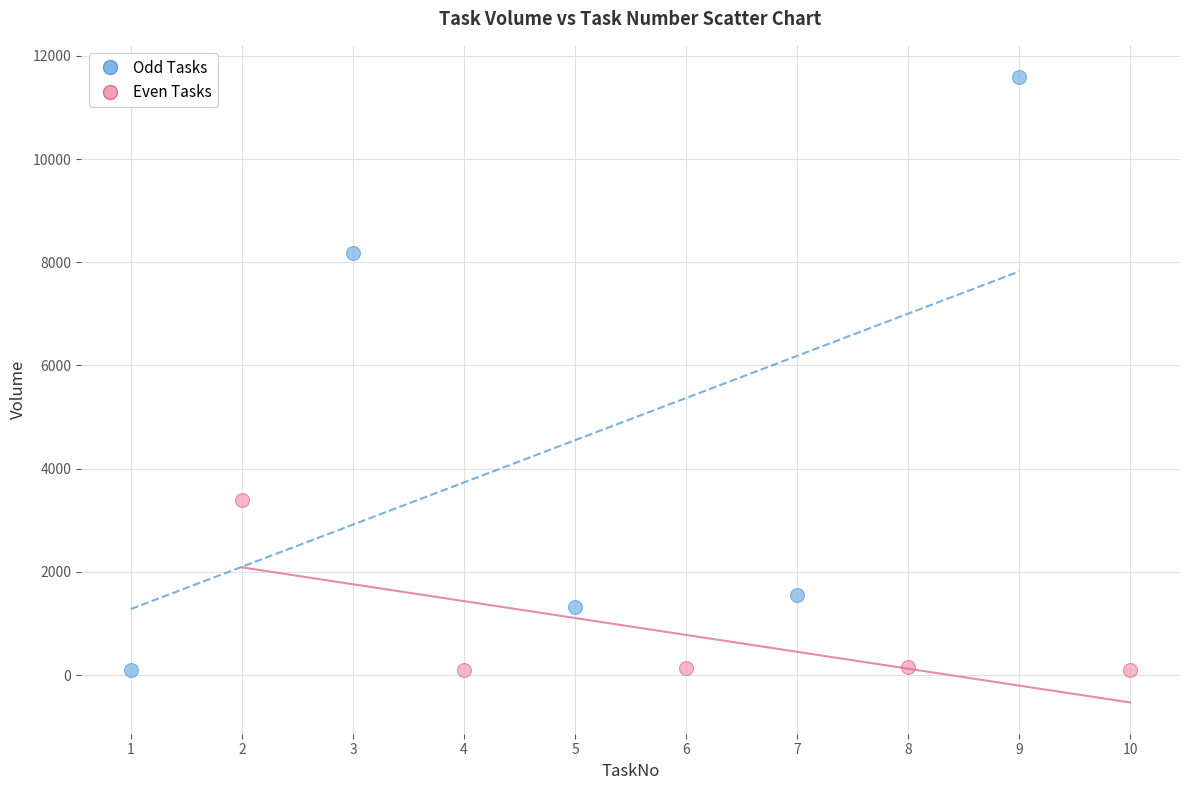

Which series has the largest Y range (max minus min)?

Odd Tasks